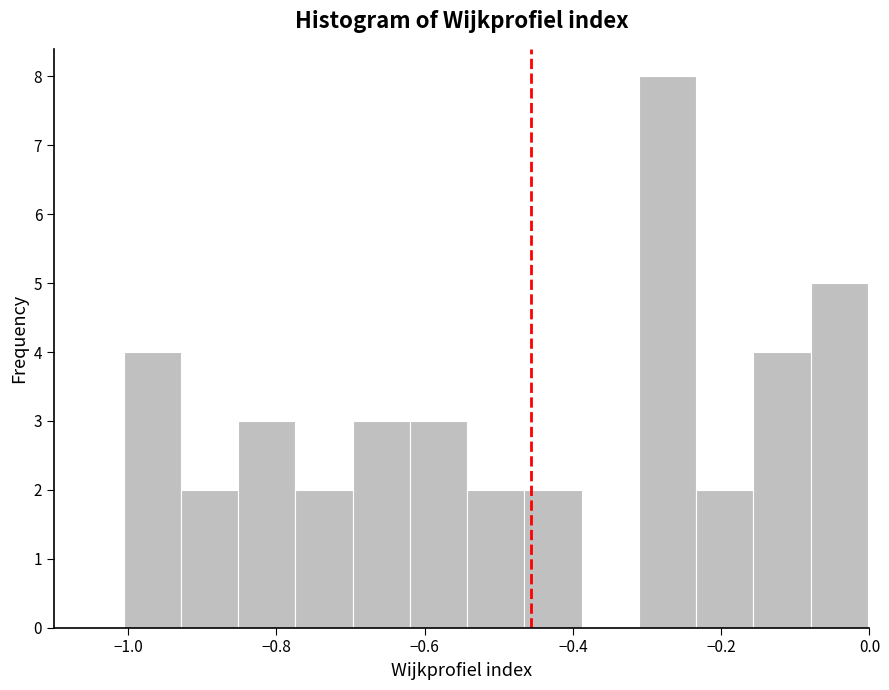

Around what value on the x-axis is the tallest bar? Give the approximate position of its centre, as read against the axis.

-0.28